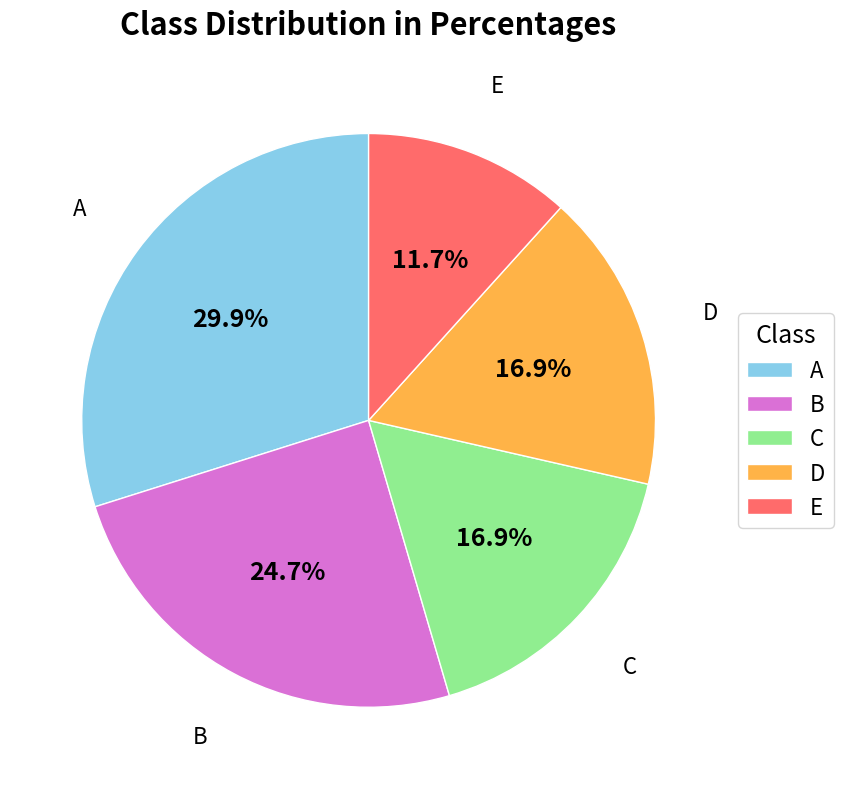

Which has a higher value, E or B?

B